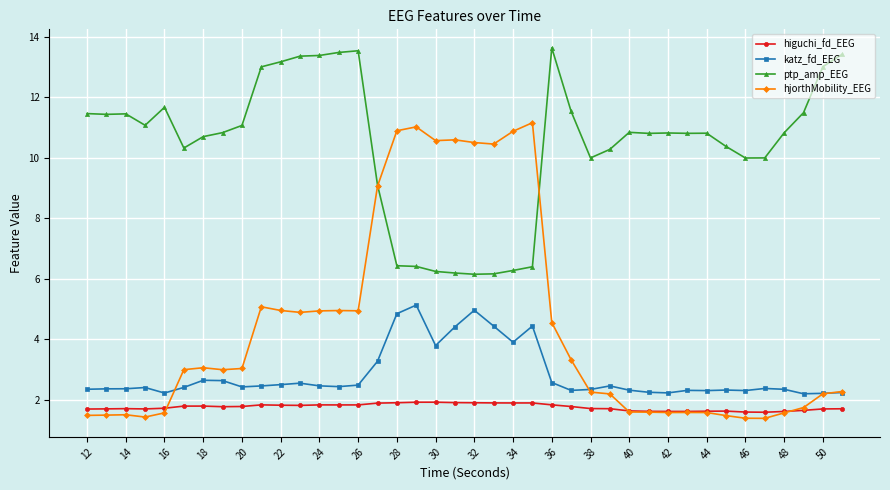

True or false: ptp_amp_EEG and katz_fd_EEG cross at least once.

False